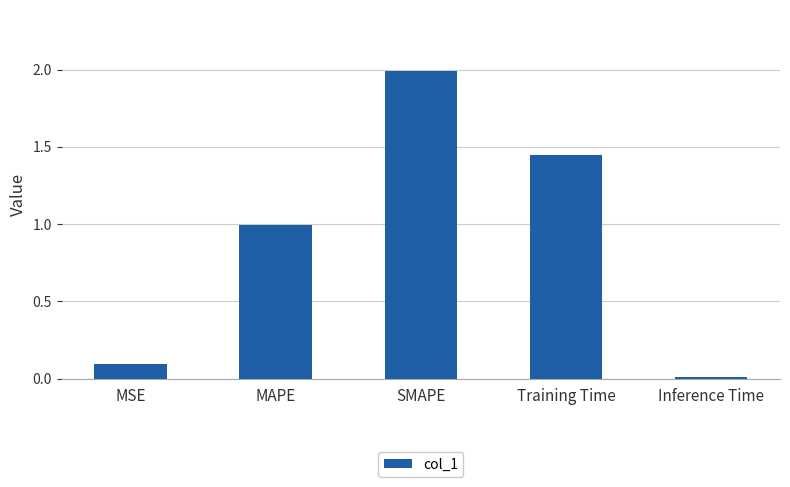

Is it true that the value at Inference Time is 0.0?

True